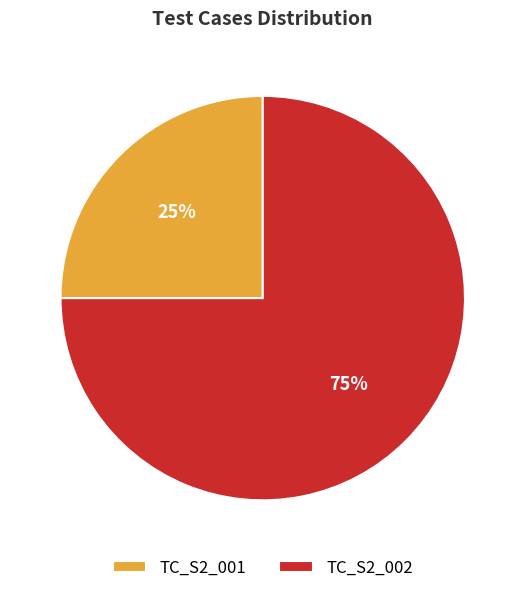

True or false: TC_S2_001 accounts for 25% of the total.

True